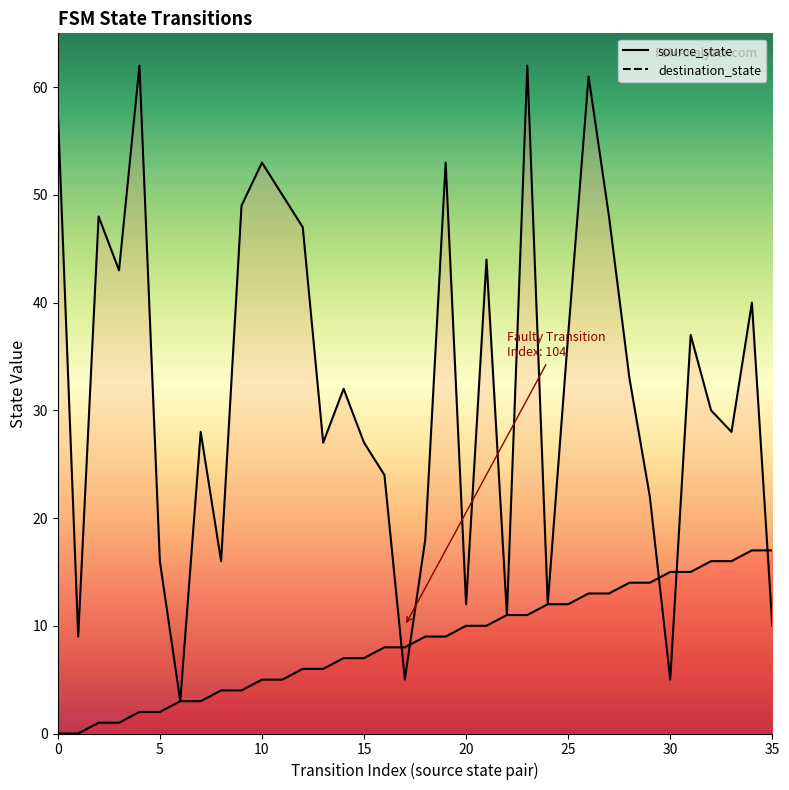

Is the value of source_state at 23 greater than the value of destination_state at 34?

No